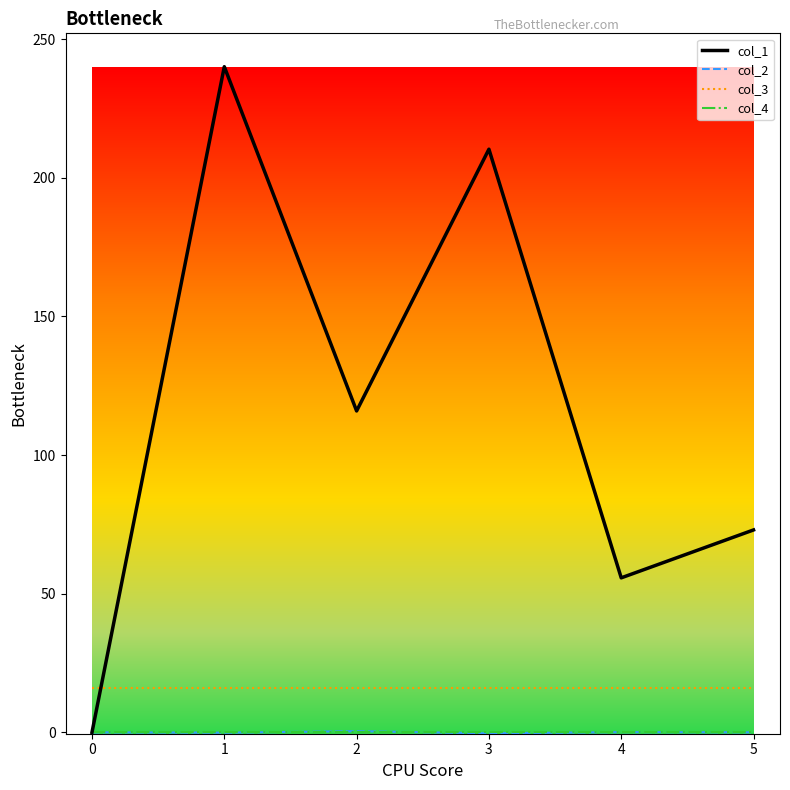

Which series has the largest range (max minus min)?

col_1